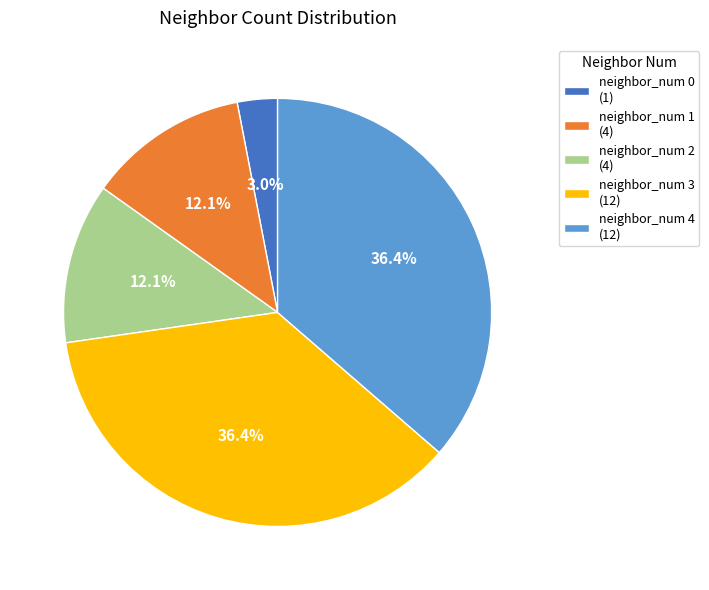

To the nearest percent, what percentage of the pie is neighbor_num 1?

12%